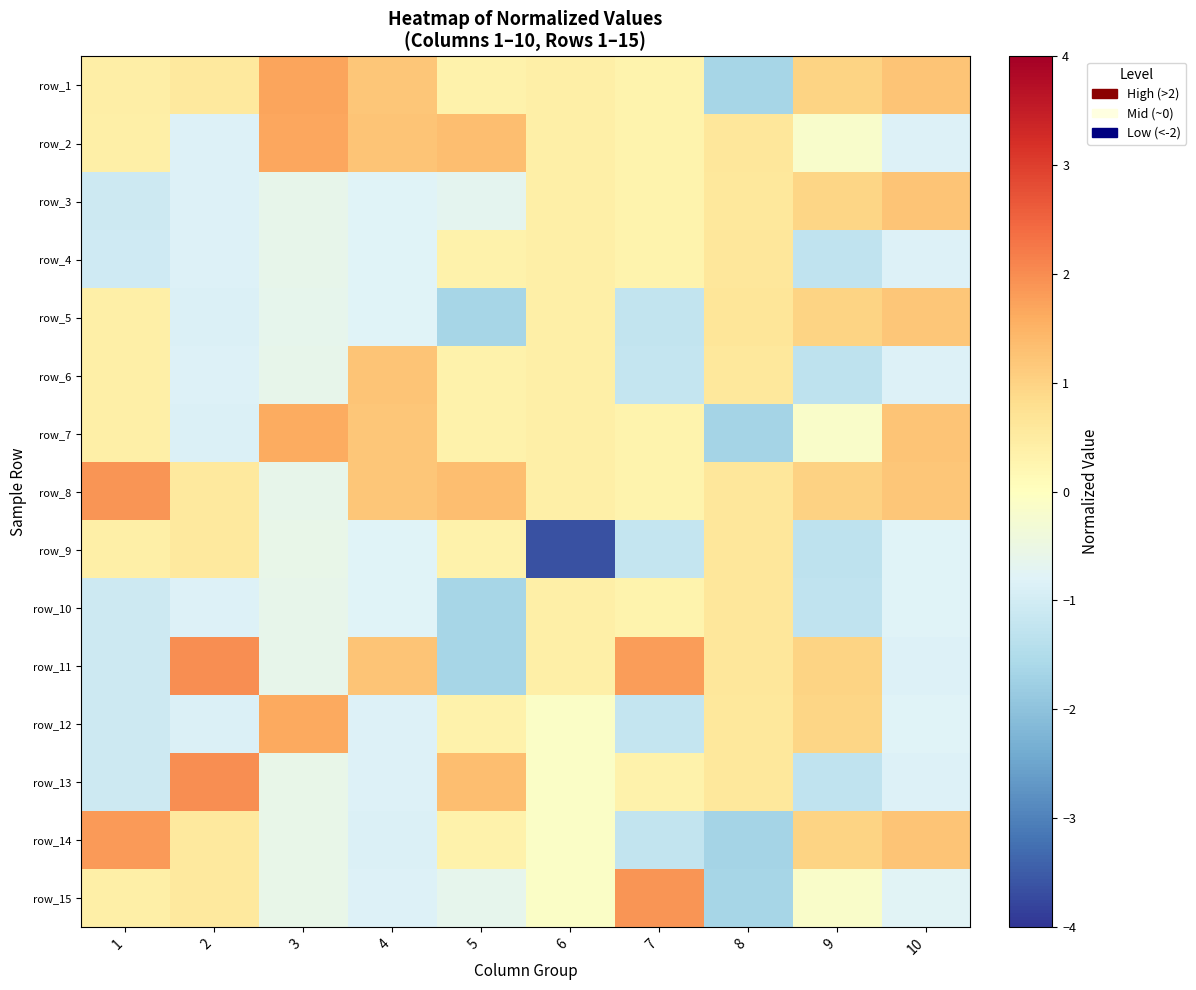

True or false: row_5 has a value of -1.8 at 9.

False